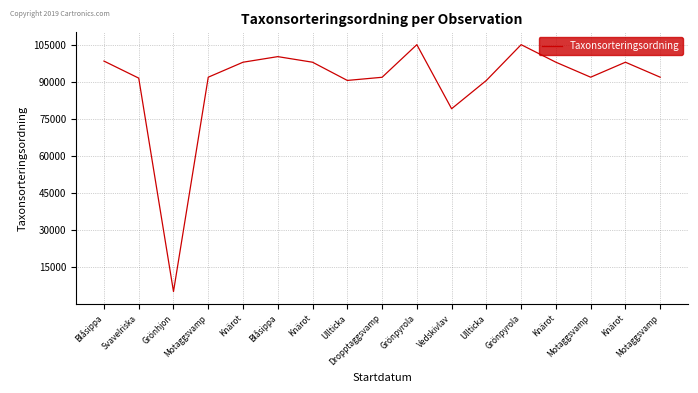

What is the maximum value shown in the chart?

105161